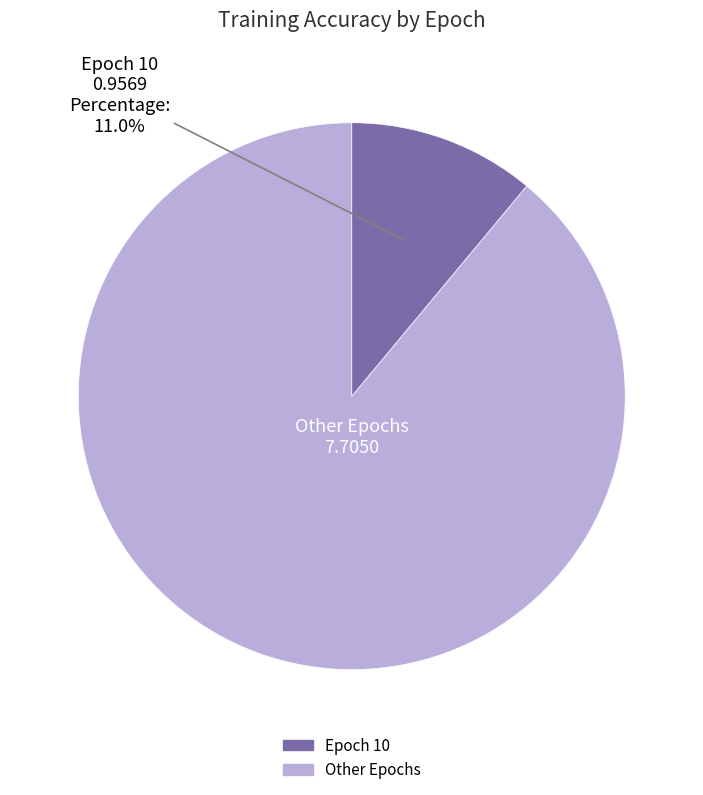

Is there a majority slice in this chart?

Yes